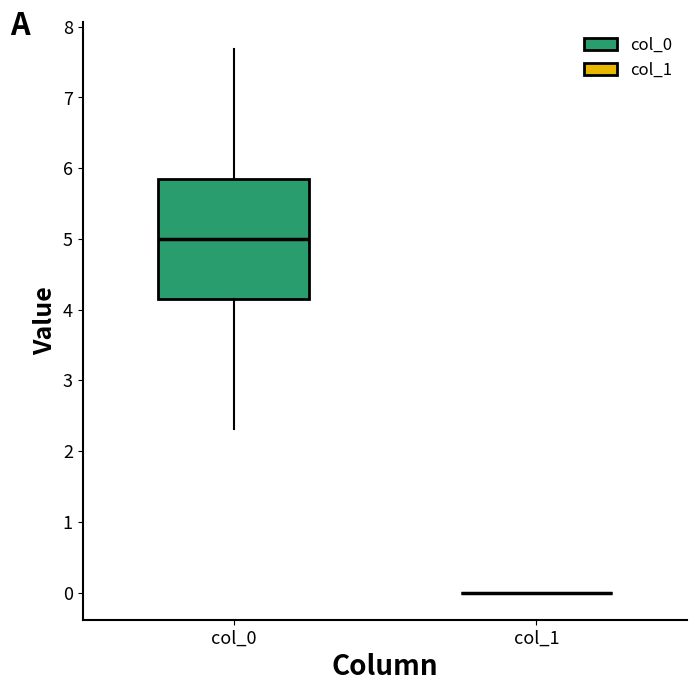

Reading left to right, read every box against the y-axis: the position of its median line, the range the box covers, and the ends of its whiskers. The values are not printed on the chart, so give them approximately, as read against the axis.

col_0: median 5.0, box 4.2 to 5.8, whiskers 2.3 to 7.7
col_1: box collapsed to a line at 0.0, whiskers 0.0 to 0.0